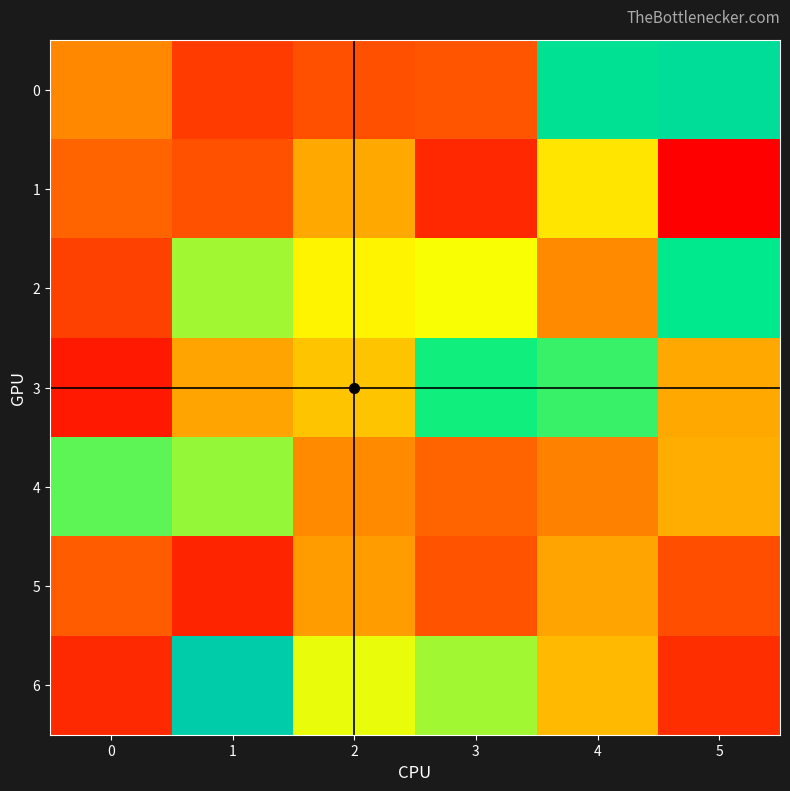

Between 2 and 4, which is larger?

4